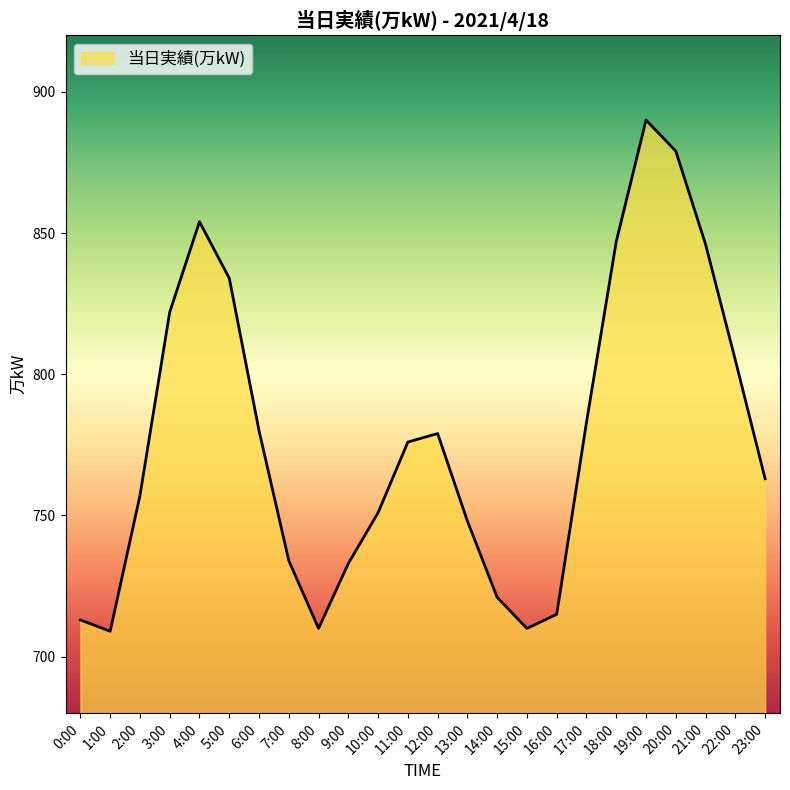

At which label is the value closest to 799?

22:00